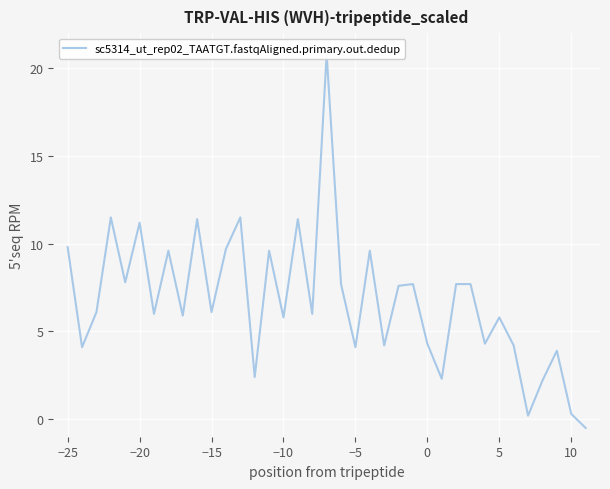

True or false: the data has more than 0 interior local peaks.

True